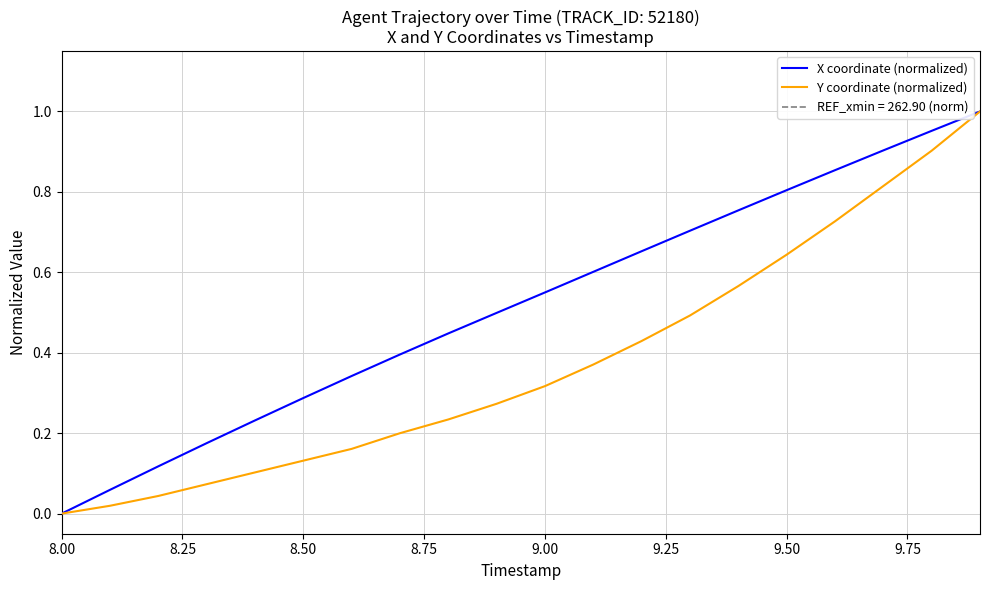

Which series has the largest total across all categories?

X coordinate (normalized)